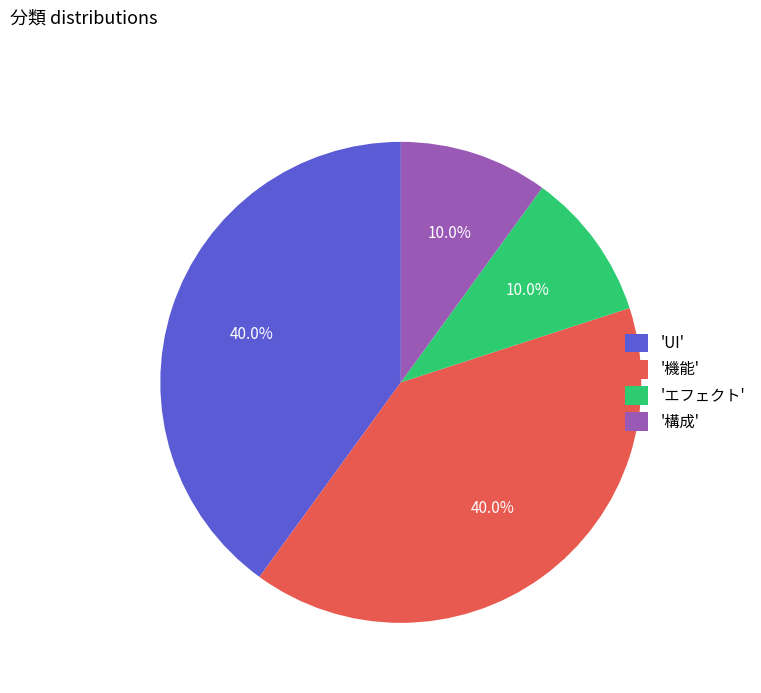

Combined, what portion of the pie is 'UI' and '構成'?

50.0%